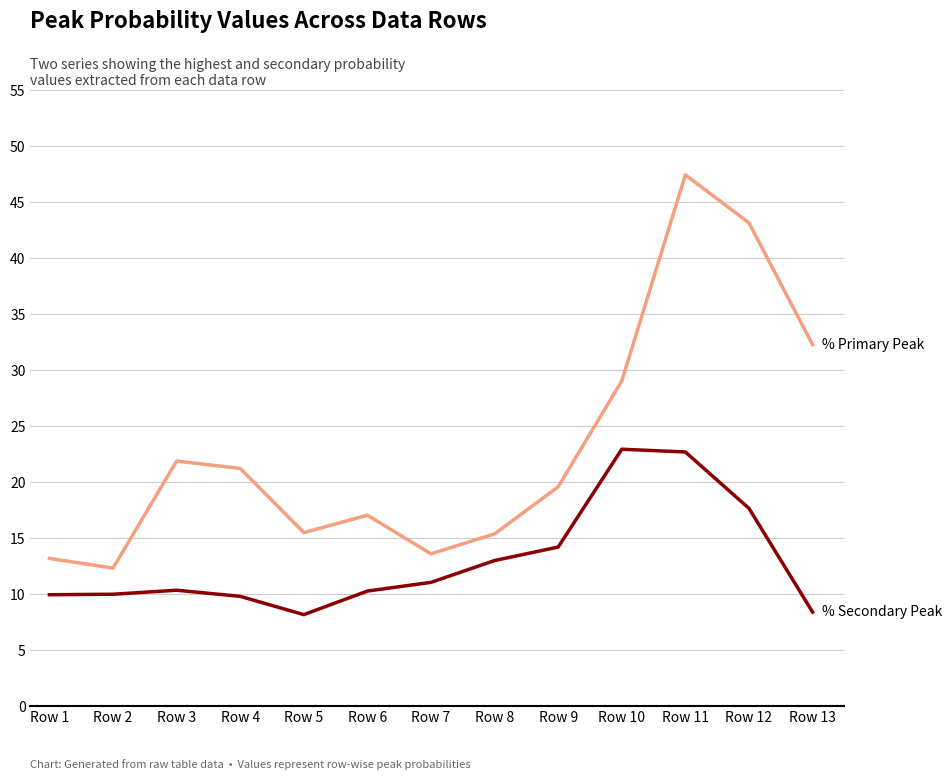

What is the spread (max minus min) of values at Row 4?

11.4